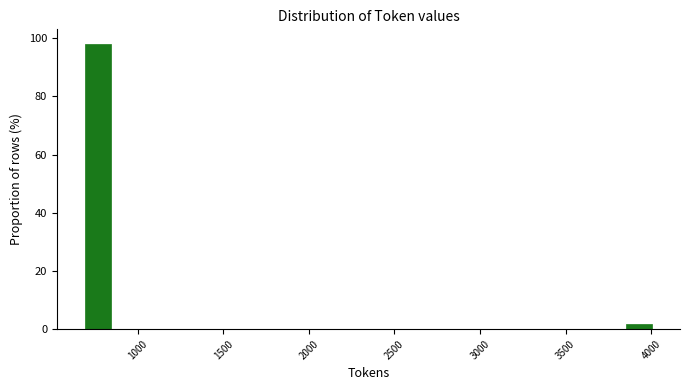

Read against the x-axis, roughly where is the centre of the tallest bar?

750